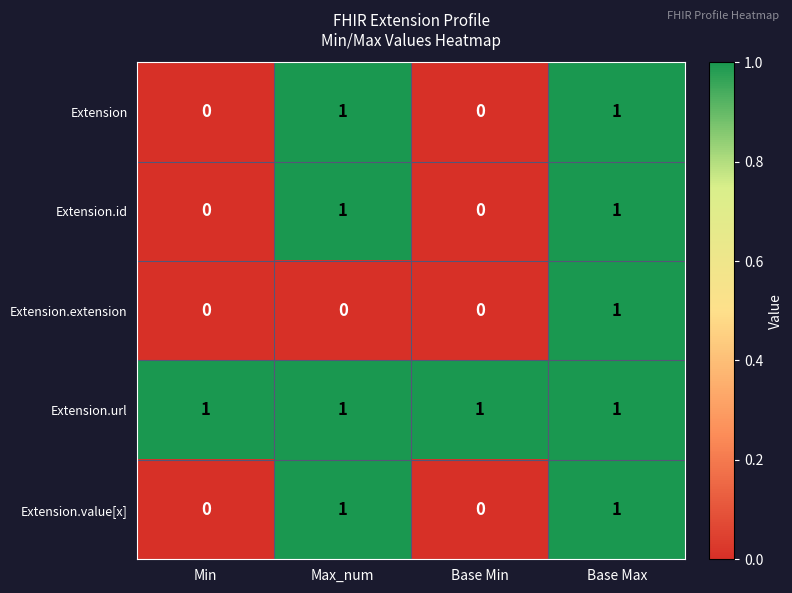

Between Max_num and Base Max, which series saw the biggest shift?

Extension.extension